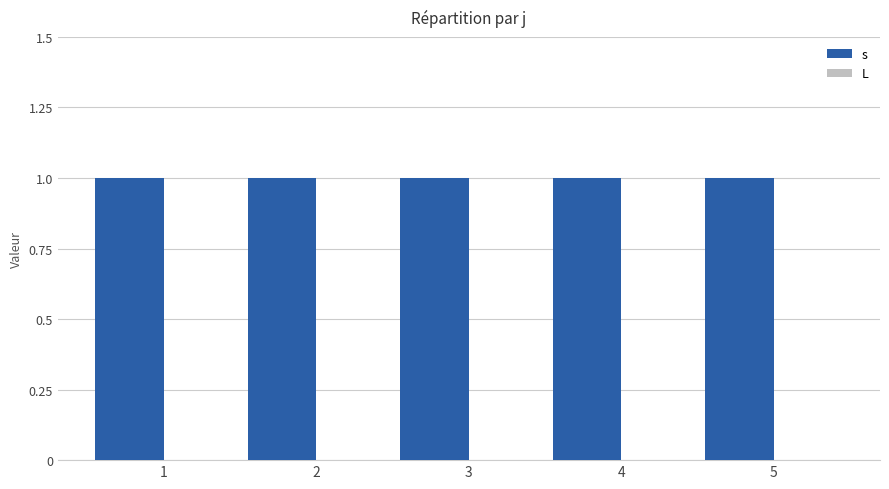

At which label is L closest to 0?

1